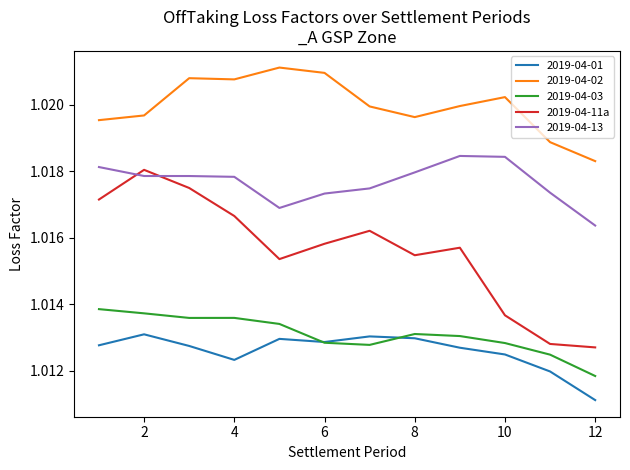

True or false: 2019-04-02 and 2019-04-03 cross at least once.

False